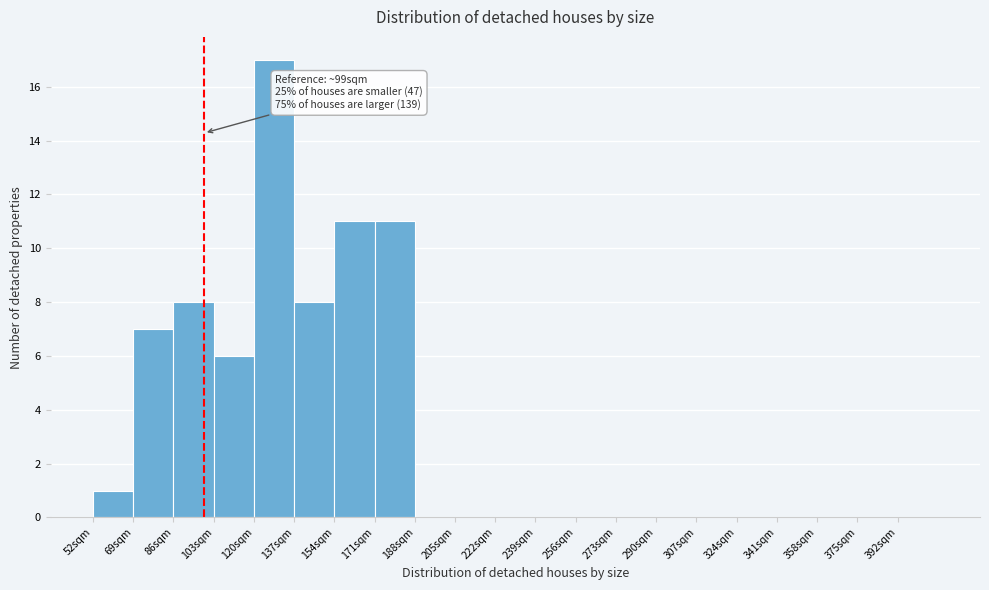

Which range on the x-axis has the tallest bar?

120 to 137